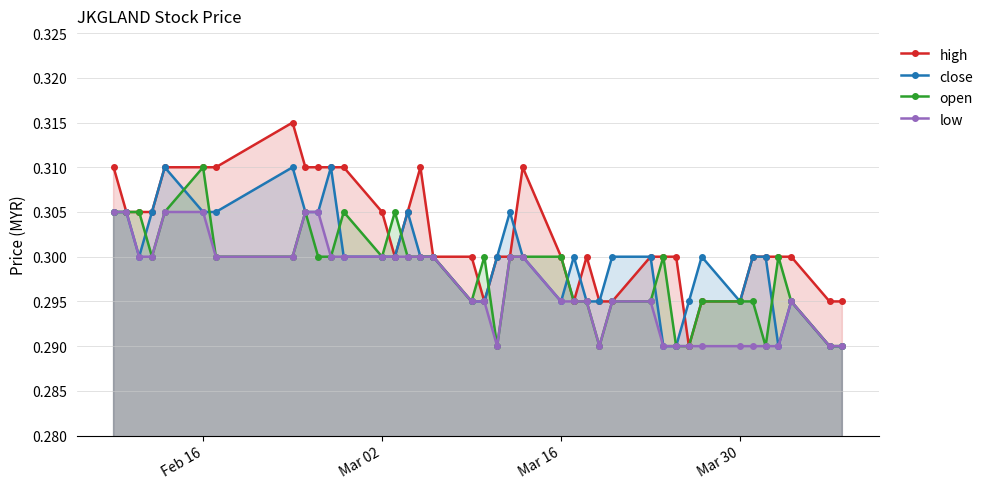

What are all the series names shown in the legend?

high, close, open, low